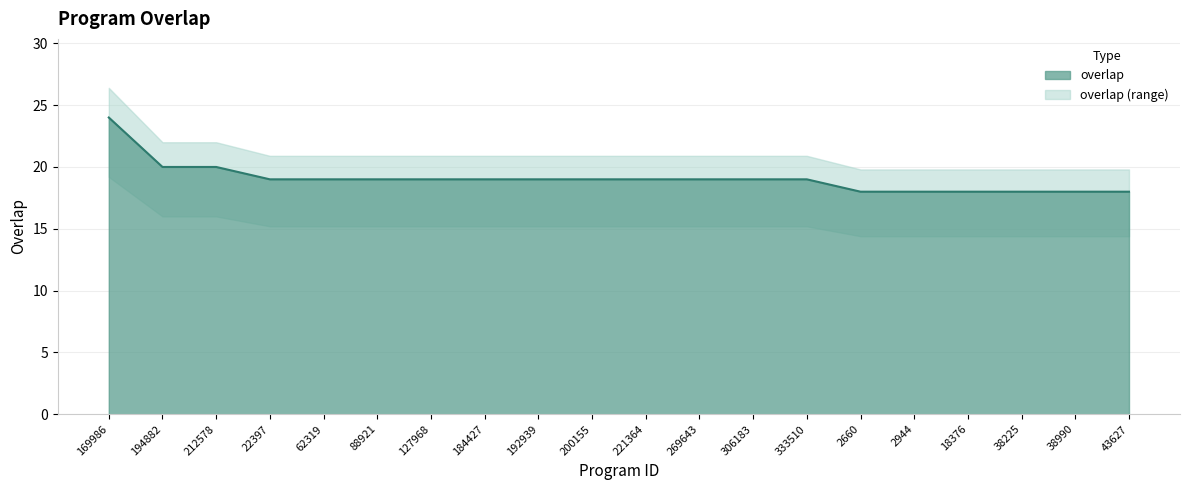

What is the sum of all values?

381